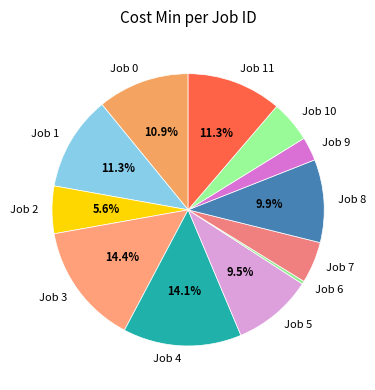

True or false: Job 2 accounts for 6% of the total.

True